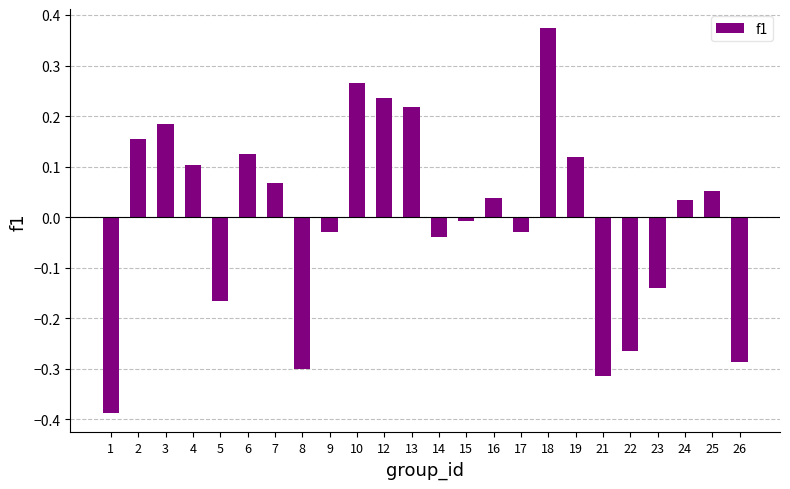

How many distinct data groups are displayed?

1